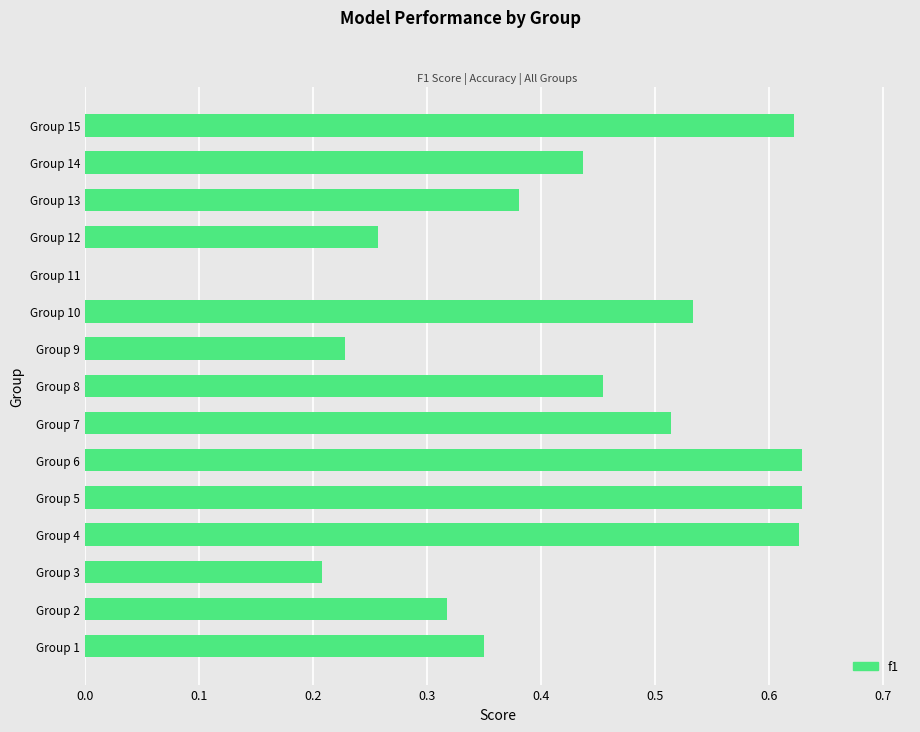

Which has a higher value, Group 10 or Group 2?

Group 10